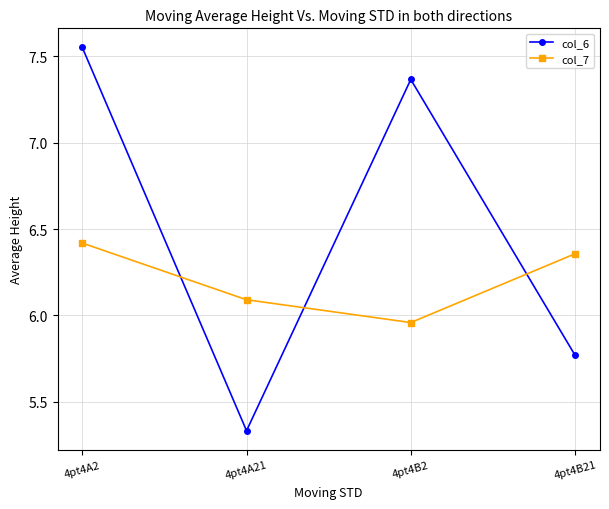

The col_7 series shows 2.7 at 4pt4A21. True or false?

False